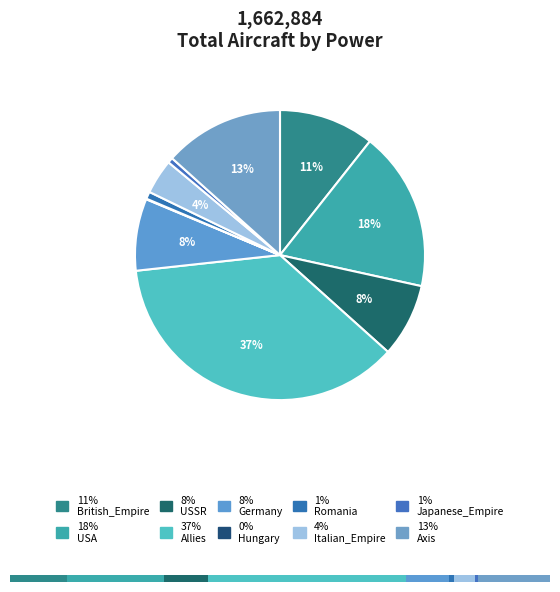

Which slice is the largest?

Allies